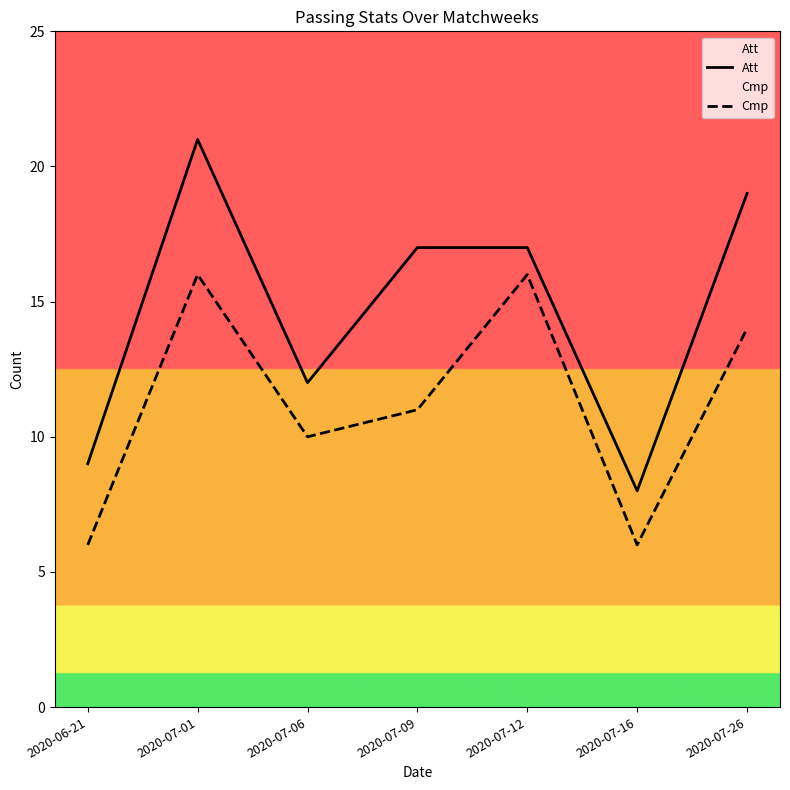

What is the difference between the second highest and minimum values in the Cmp series?

10